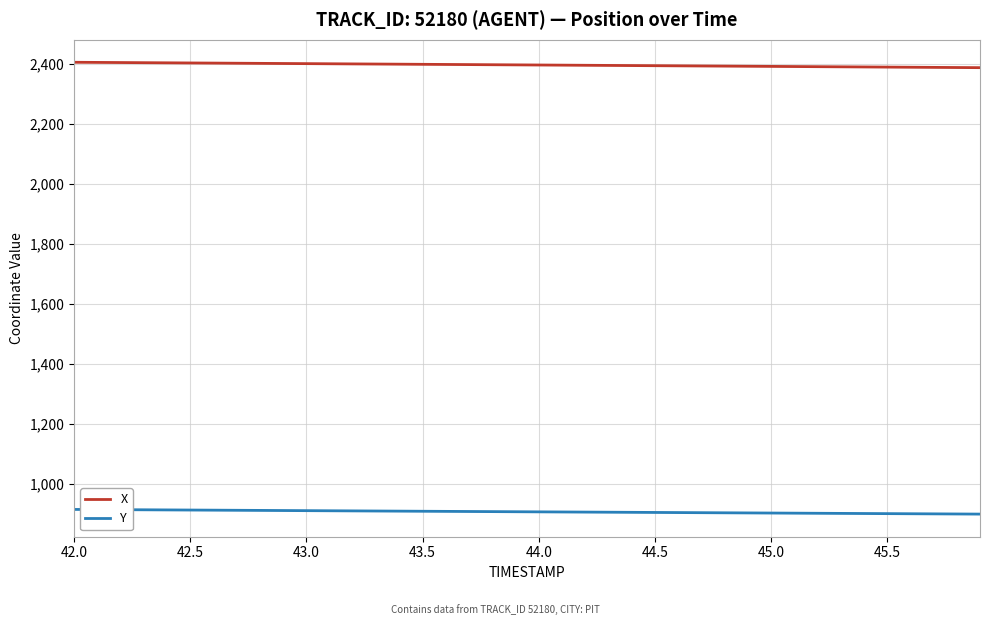

True or false: Y and X cross at least once.

False